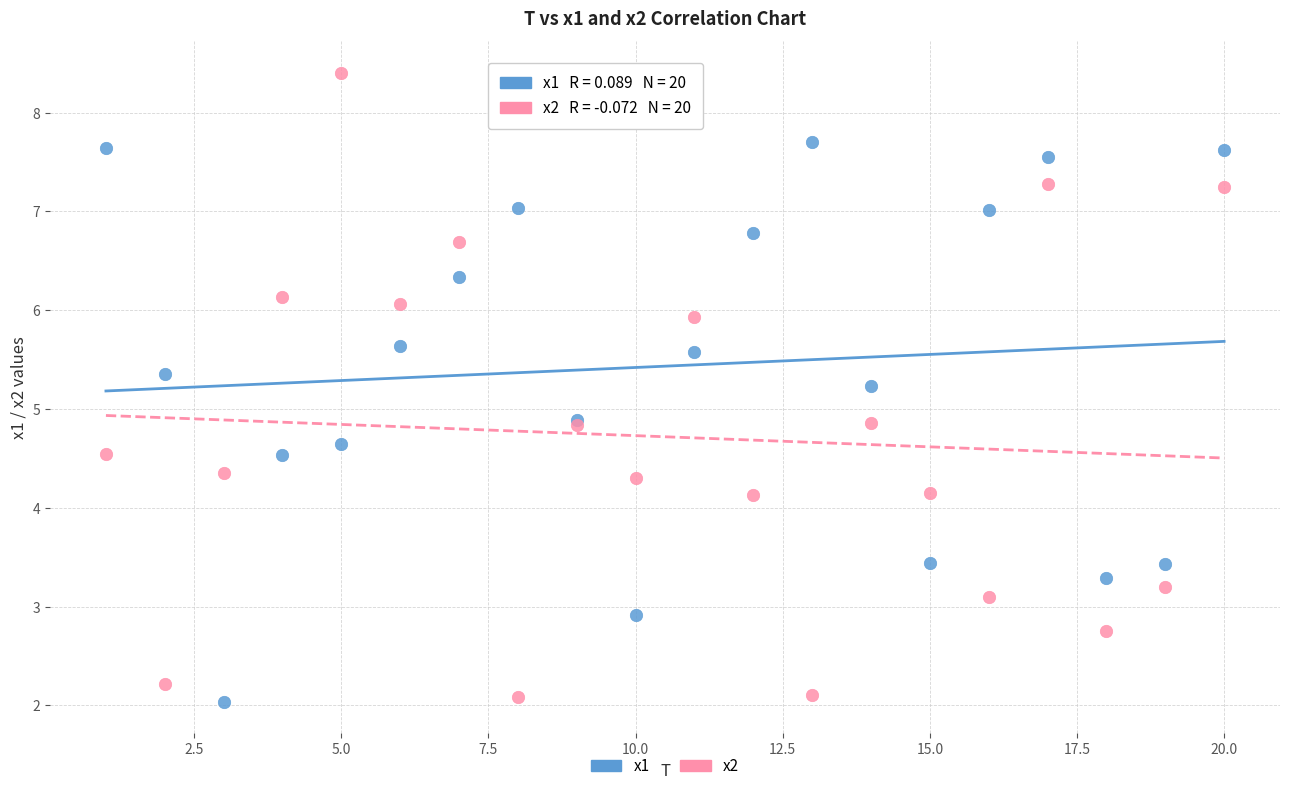

Which series has the largest Y range (max minus min)?

x2